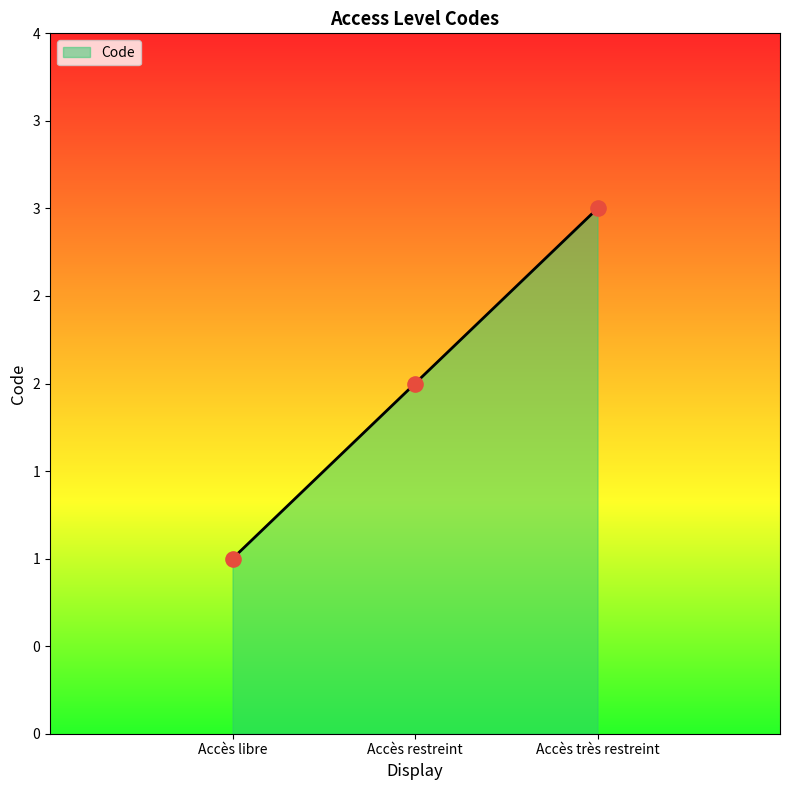

What is the change in value from Accès restreint to Accès très restreint?

+1